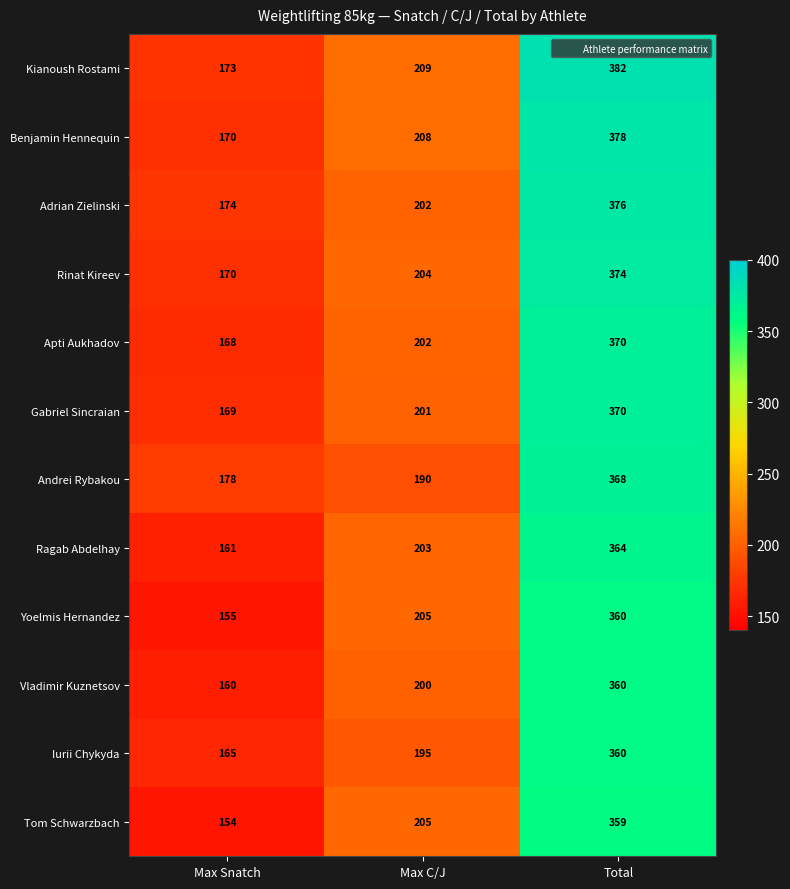

How many Yoelmis Hernandez values are between 155 and 360?

3